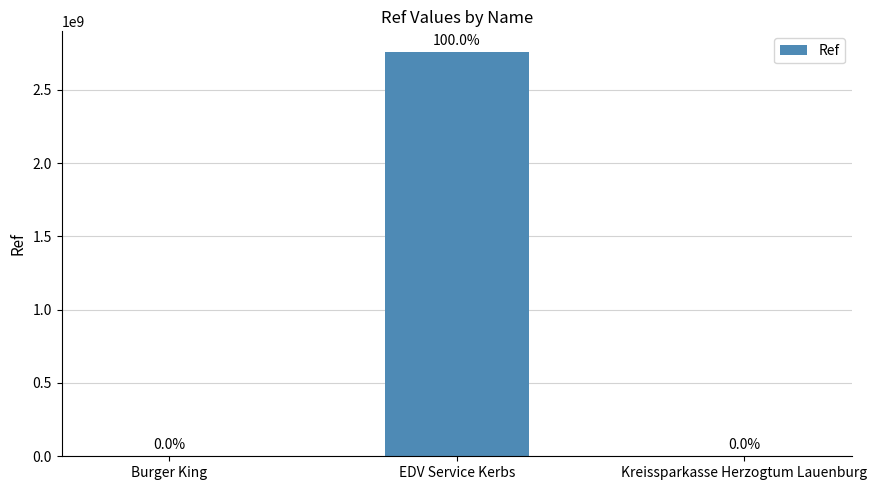

Rank the categories by value from highest to lowest.

EDV Service Kerbs, Kreissparkasse Herzogtum Lauenburg, Burger King